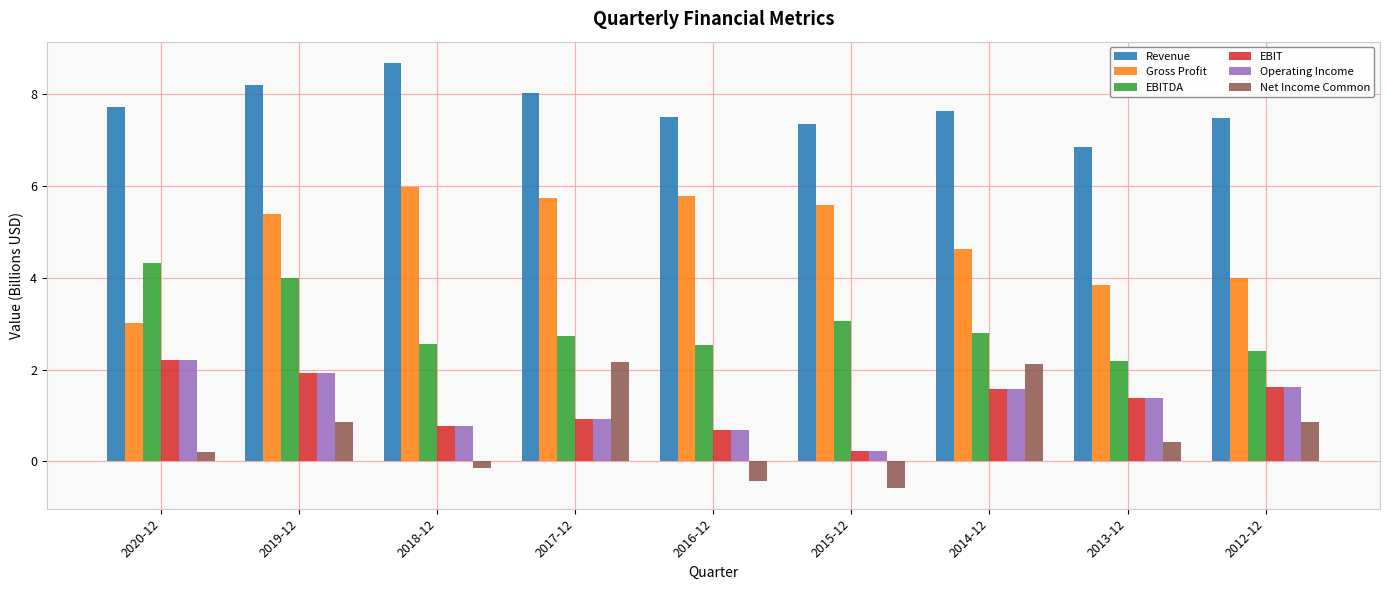

What is the sum of the EBITDA values at 2017-12 and 2013-12?

4.9